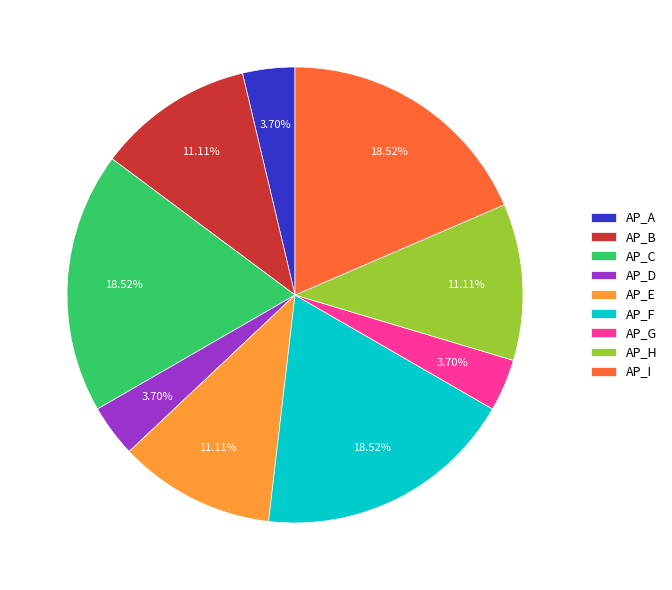

Does any single category account for the majority?

No